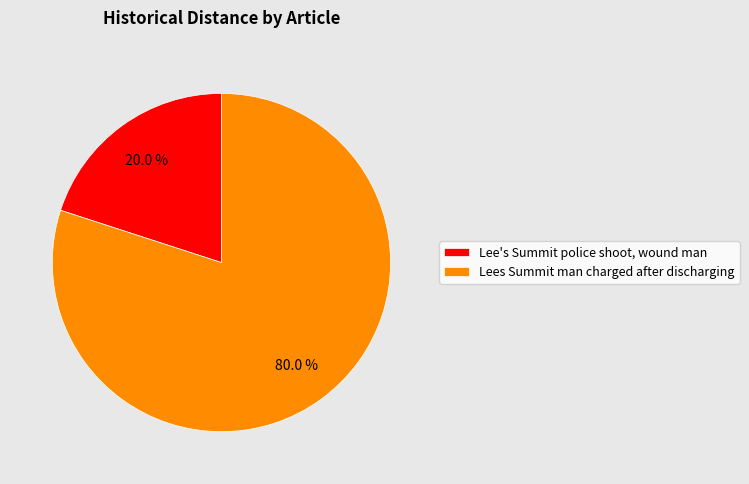

Does any single category account for the majority?

Yes